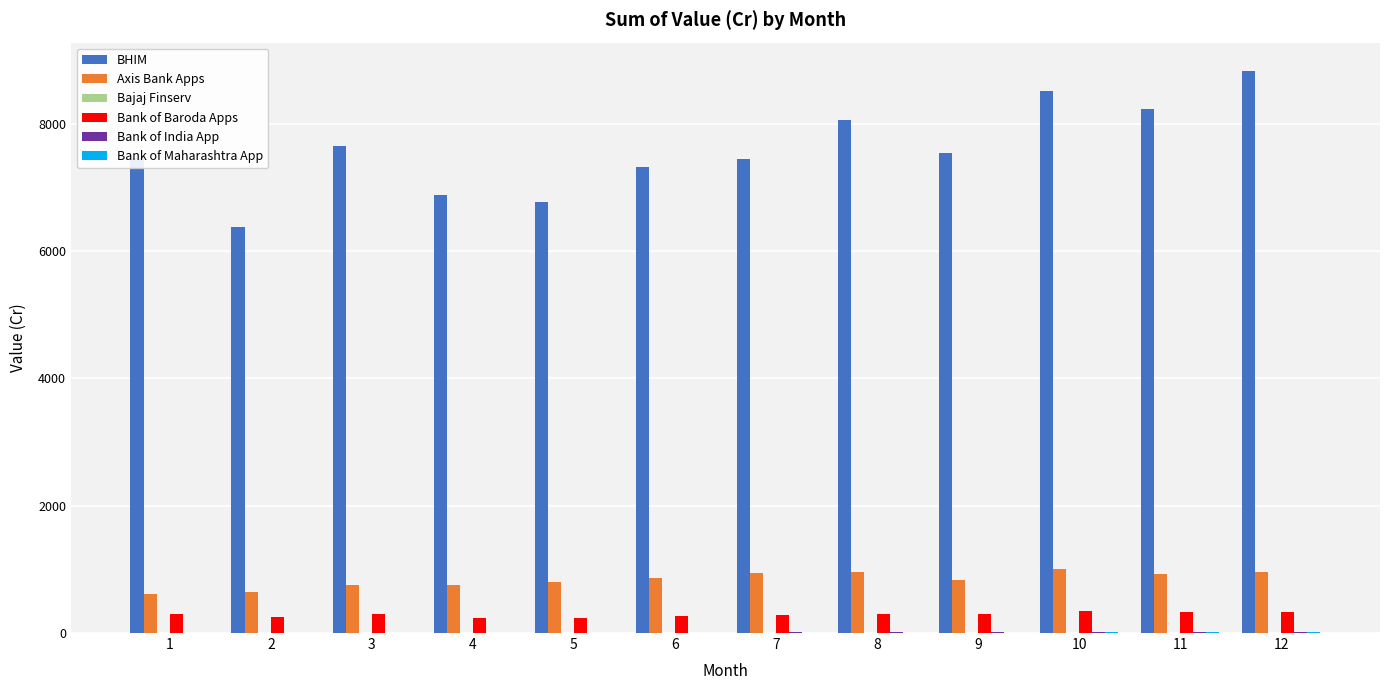

The value of BHIM at 1 is 3977.1. True or false?

False